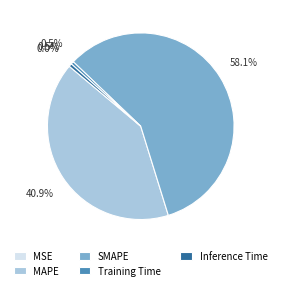

Which category has the biggest portion of the pie?

SMAPE